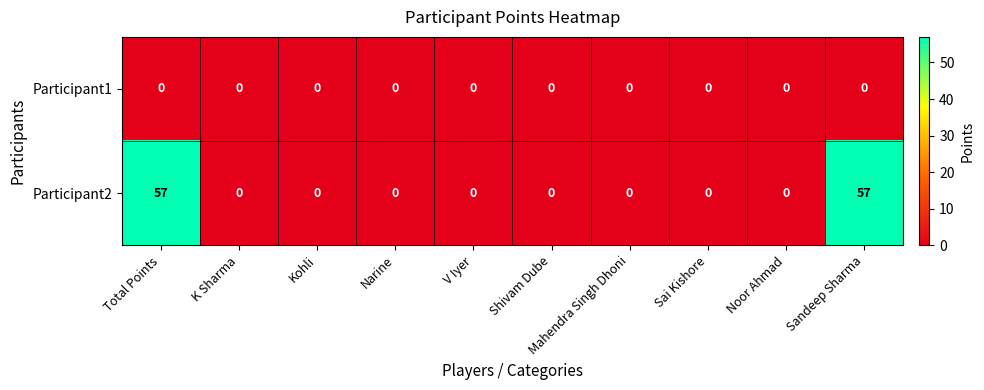

Which series has the widest spread of values?

Participant2